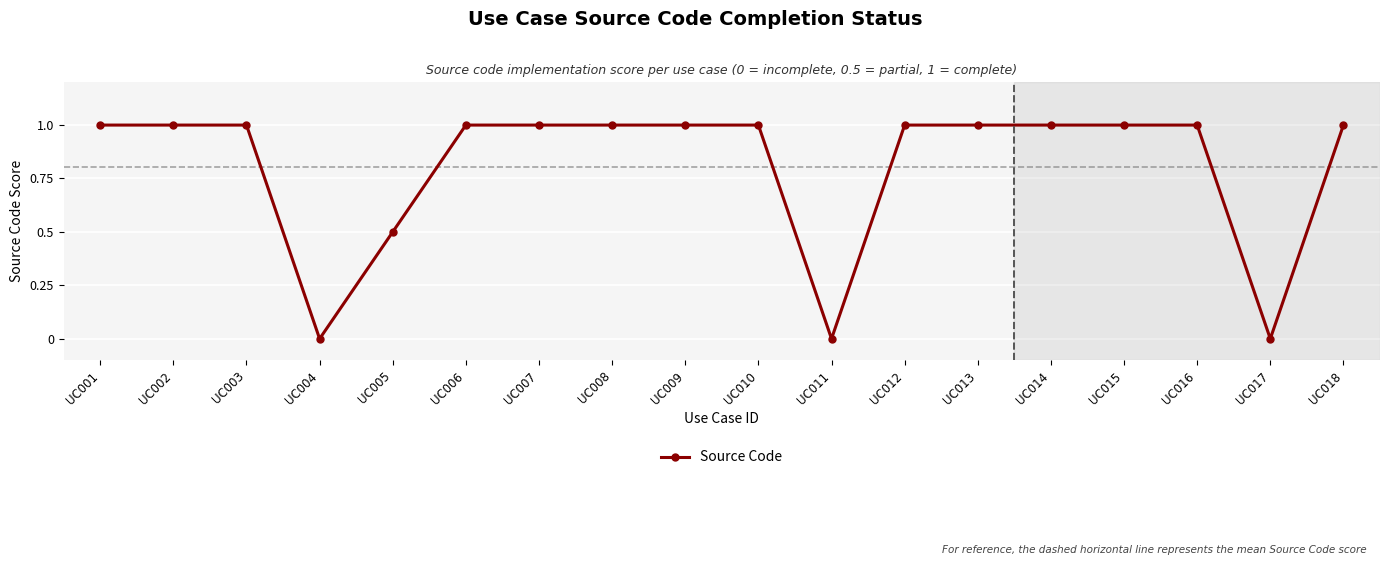

What is the maximum value shown in the chart?

1.0